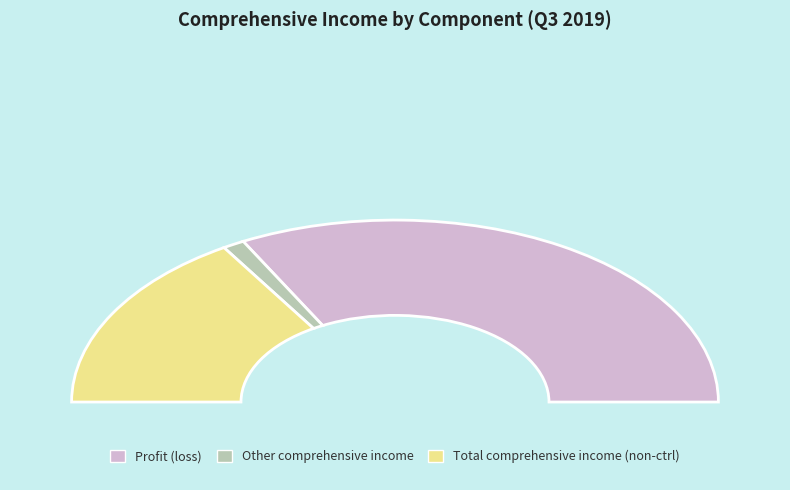

What is the ratio of the value at Comprehensive income (non-controlling) to the value at Profit (loss)?

0.5